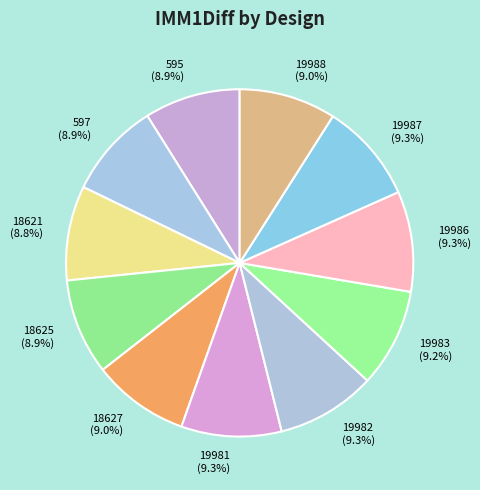

The 597 slice represents 1% of the pie. True or false?

False